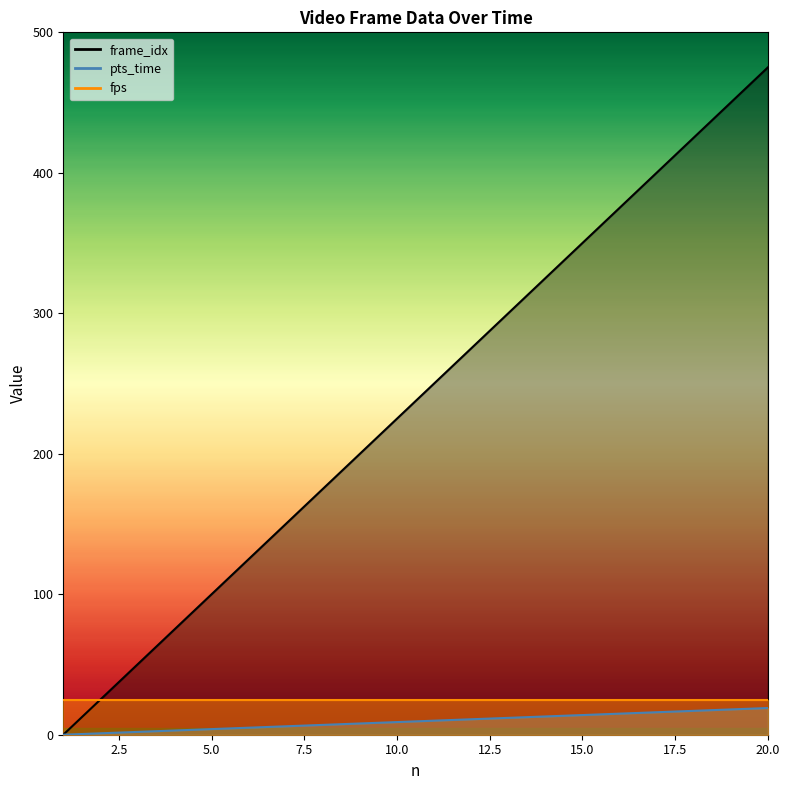

True or false: pts_time has more than 0 points higher than both neighbors.

False